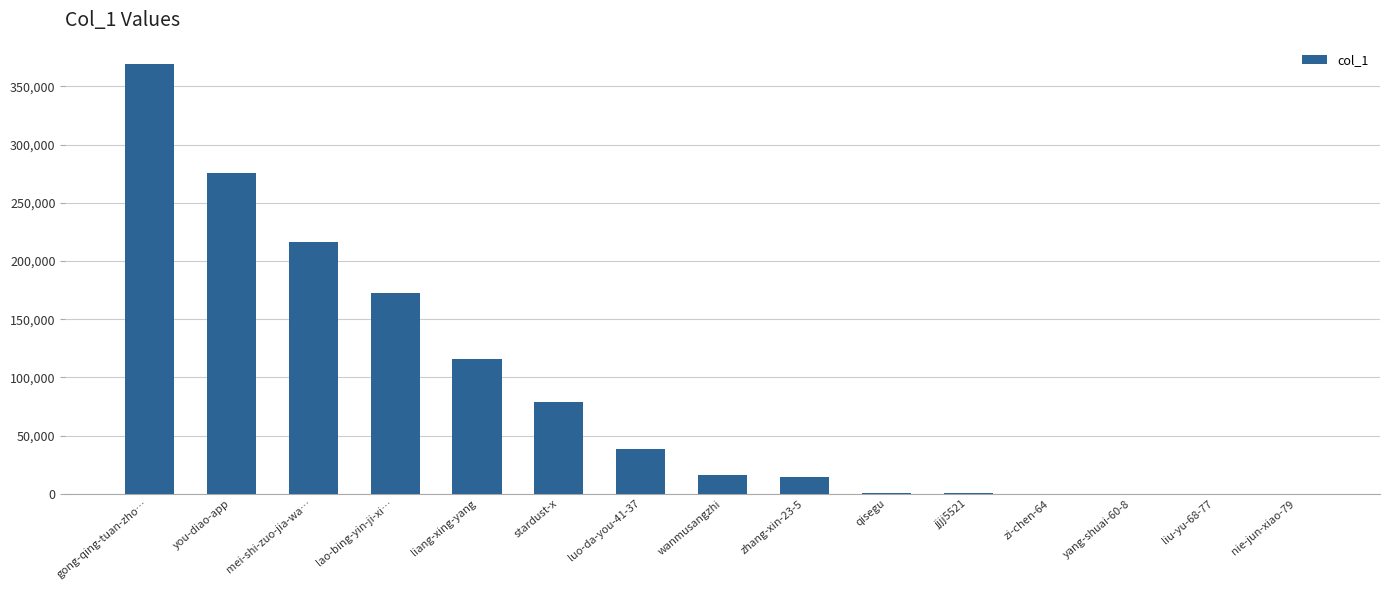

What is the sum of all values?

1300636